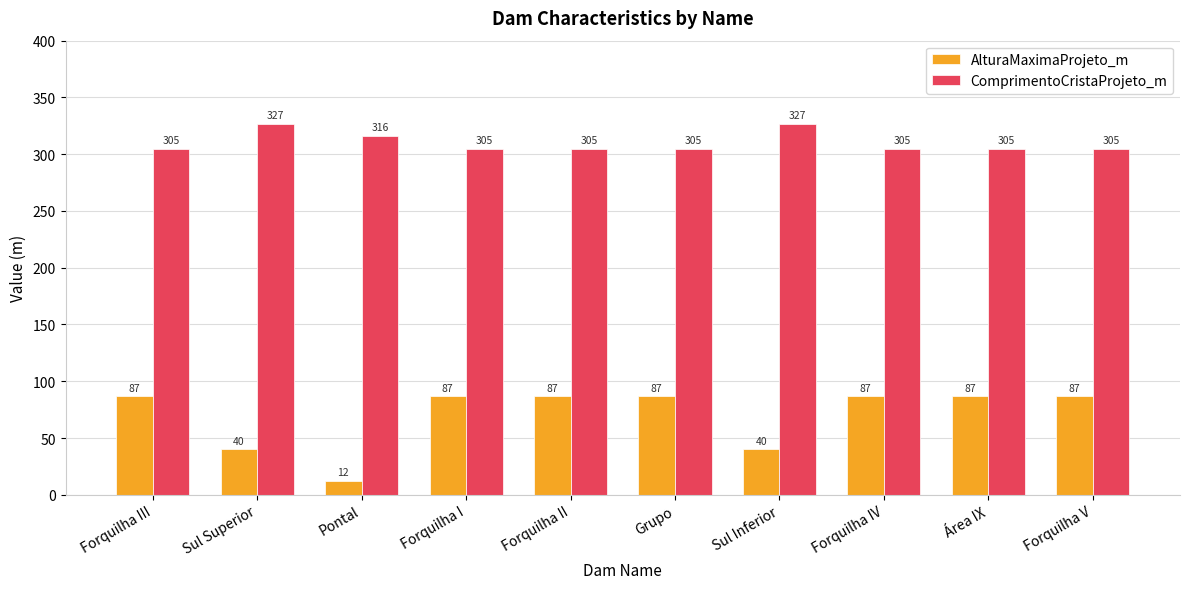

How many bars are there in each group?

2